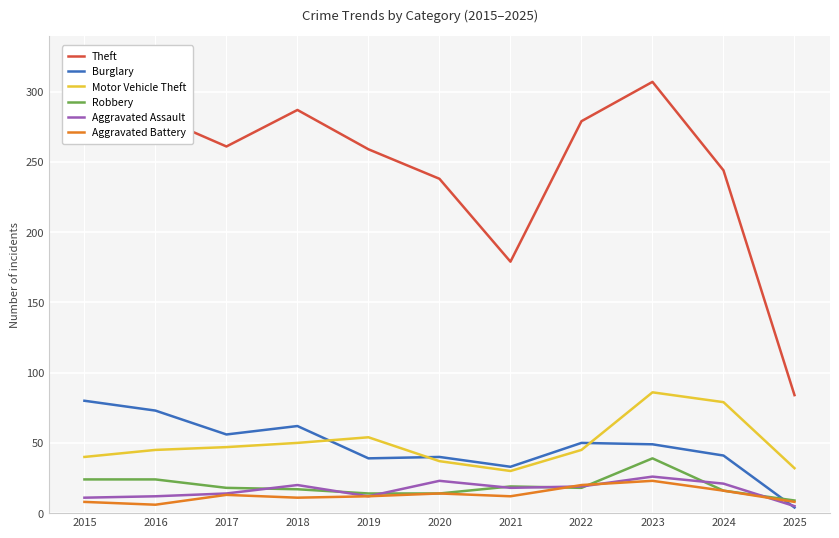

Which series has the largest total across all categories?

Theft